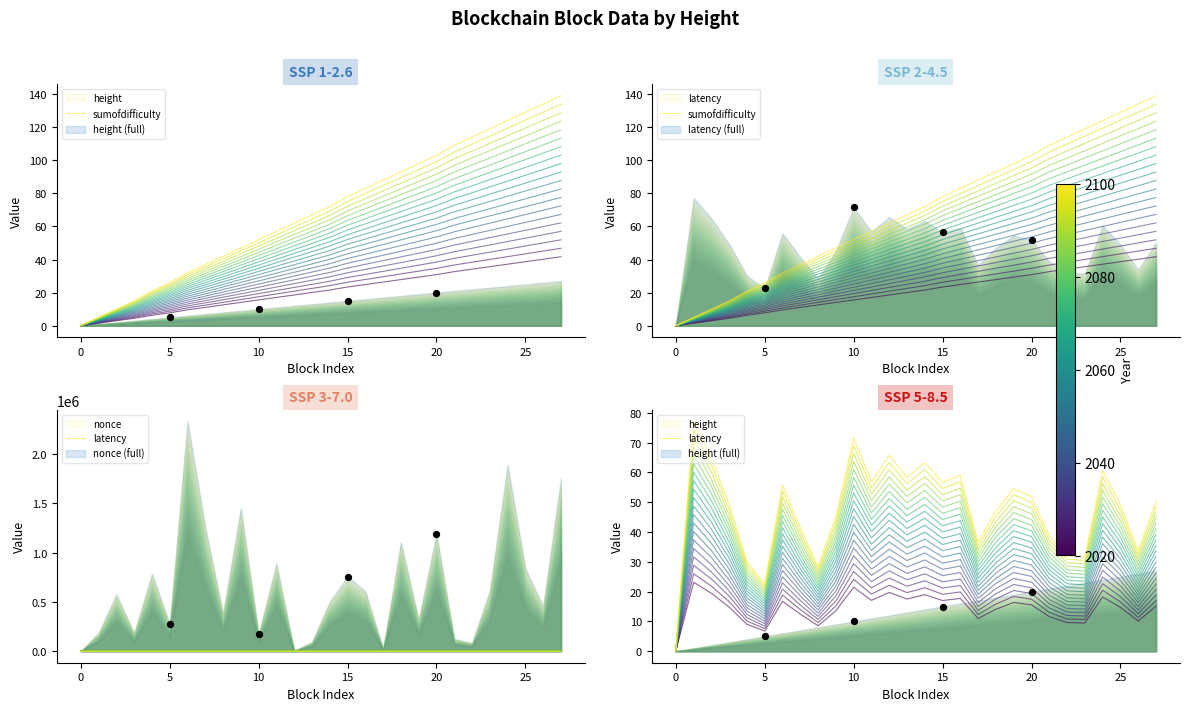

Which series has the largest Y range (max minus min)?

sumofdifficulty